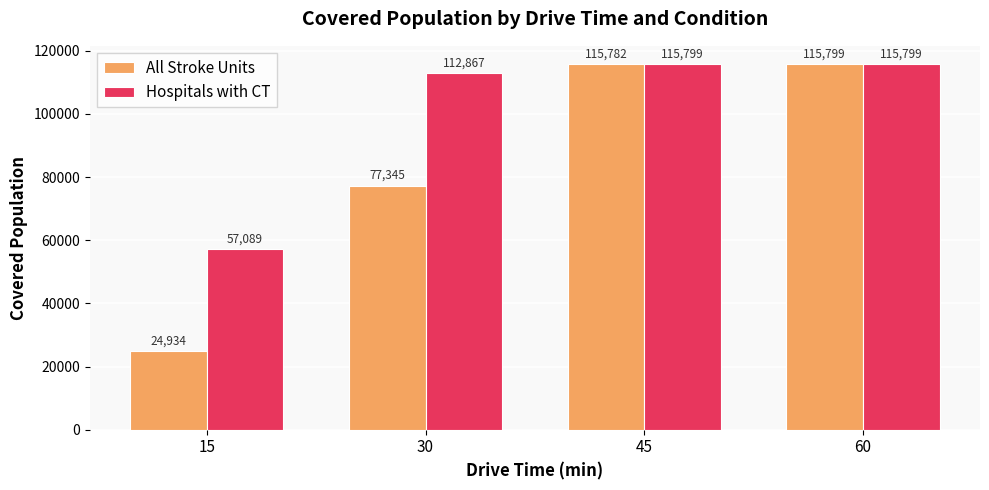

At which category does the chart reach its minimum across all series?

15